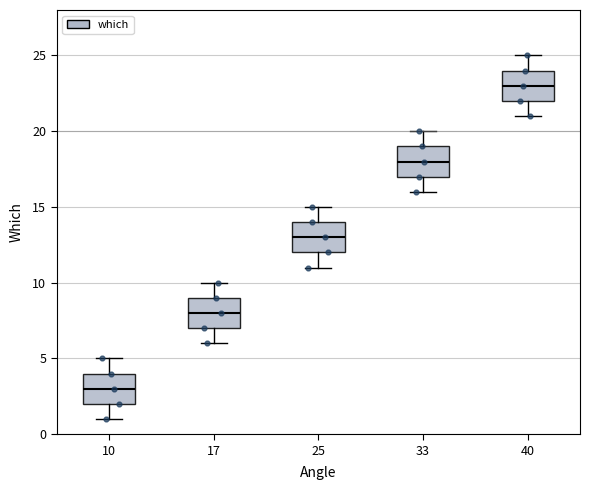

Reading left to right, read every box against the y-axis: the position of its median line, the range the box covers, and the ends of its whiskers. The values are not printed on the chart, so give them approximately, as read against the axis.

10: median 3, box 2 to 4, whiskers 1 to 5
17: median 8, box 7 to 9, whiskers 6 to 10
25: median 13, box 12 to 14, whiskers 11 to 15
33: median 18, box 17 to 19, whiskers 16 to 20
40: median 23, box 22 to 24, whiskers 21 to 25